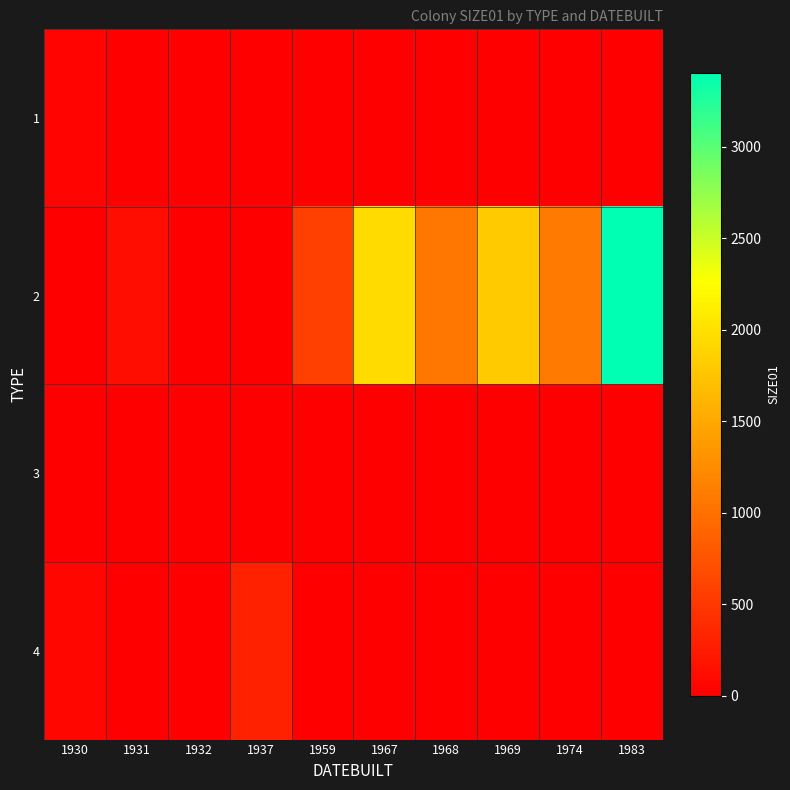

Reading left to right, what are all the values shown in this chart?

1: 1930=45	1931=0	1932=0	1937=0	1959=0	1967=0	1968=0	1969=0	1974=0	1983=0
2: 1930=0	1931=120	1932=0	1937=0	1959=575	1967=1950	1968=1050	1969=1800	1974=1100	1983=3400
3: 1930=0	1931=0	1932=0	1937=0	1959=0	1967=0	1968=0	1969=0	1974=0	1983=0
4: 1930=65	1931=0	1932=0	1937=301	1959=0	1967=0	1968=0	1969=0	1974=0	1983=0